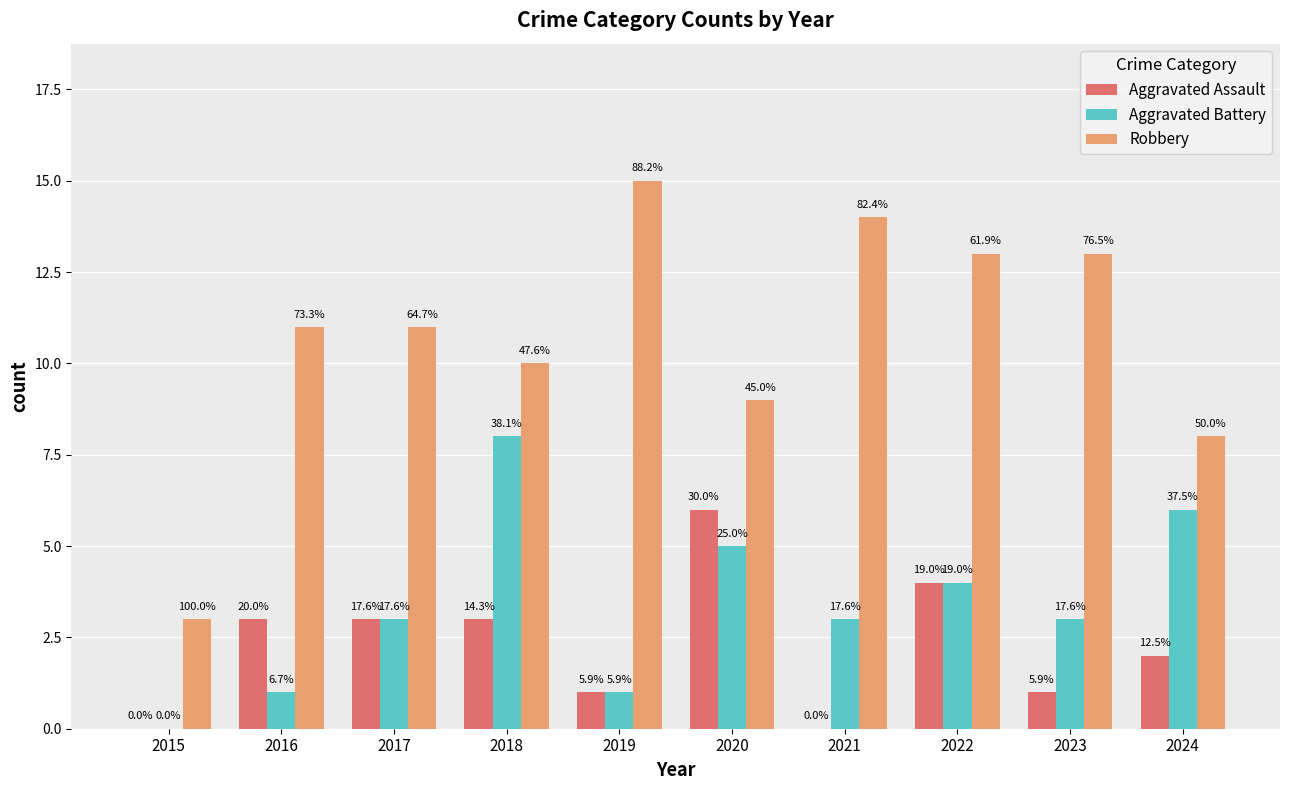

Read the Aggravated Battery value at 2021.

3